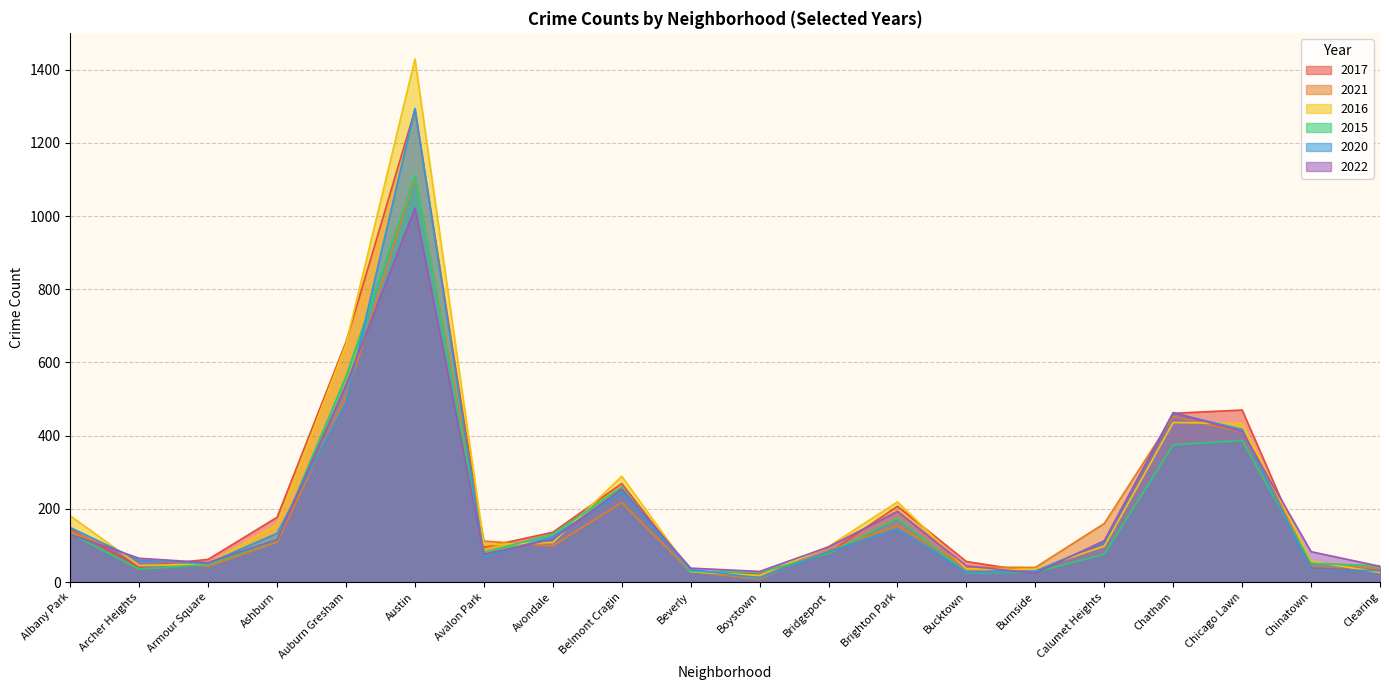

True or false: 2021 and 2017 intersect in this chart.

True